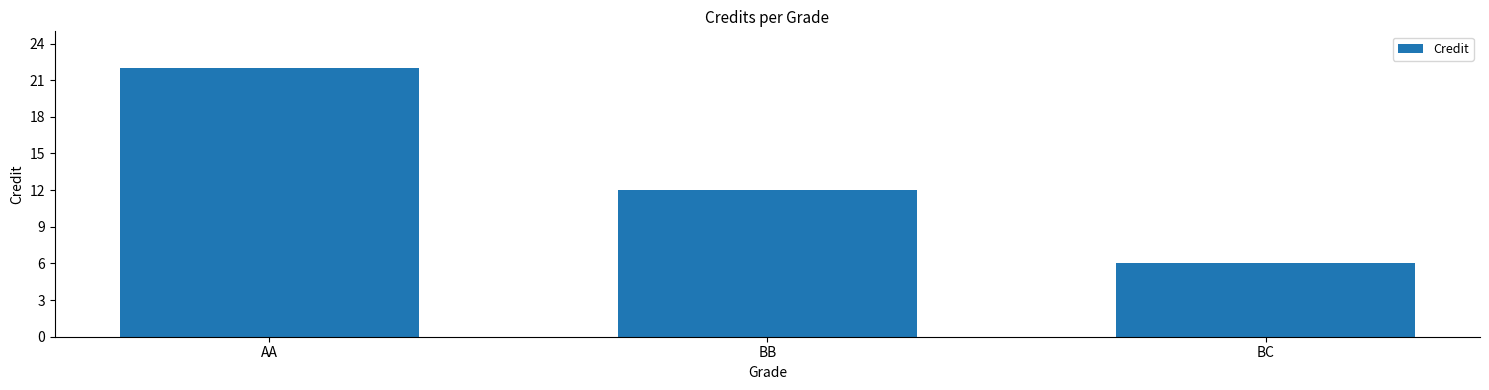

What position from the right is AA?

3